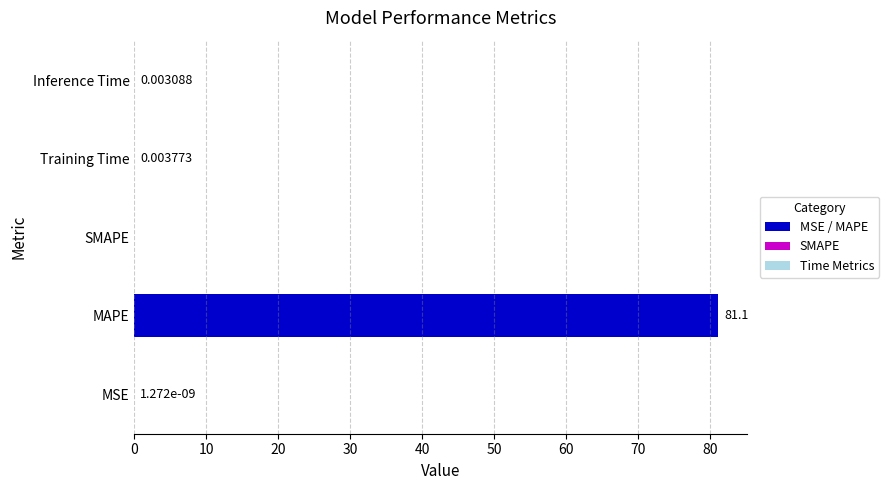

What is the sum of all values?

81.1